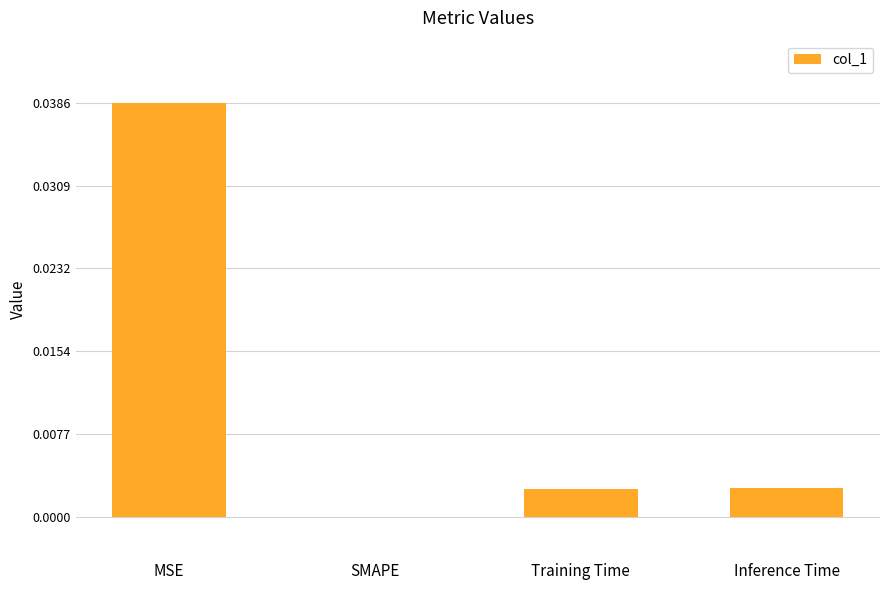

Is it true that the value at MSE is 0.0?

True